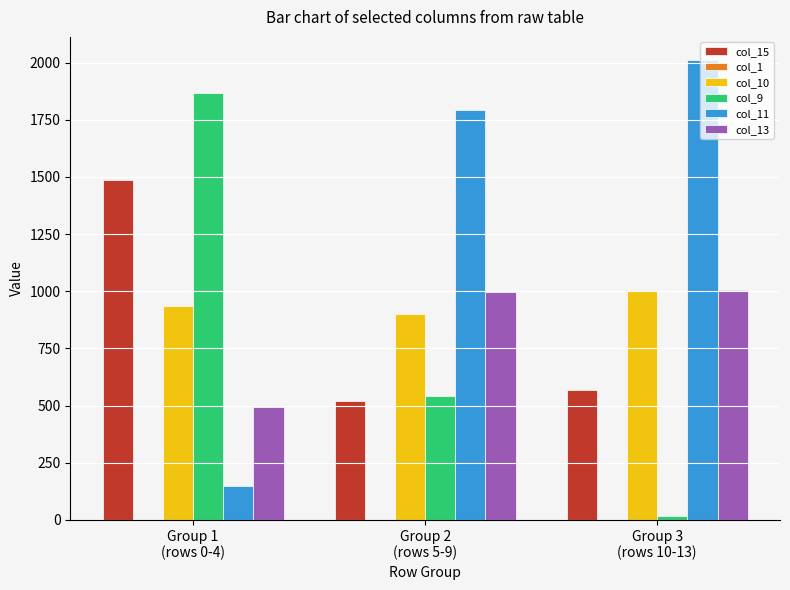

How many bars are there in total?

15